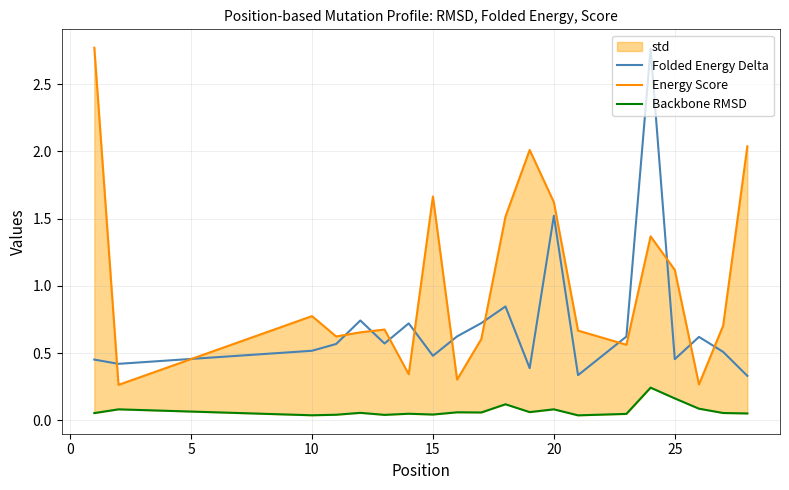

What is the difference between the second highest and second lowest values in the Folded Energy Delta series?

1.2